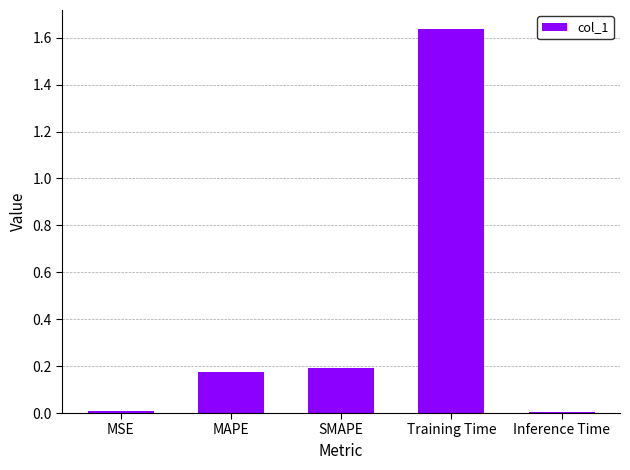

The chart shows a value of 2.8 at Training Time. True or false?

False